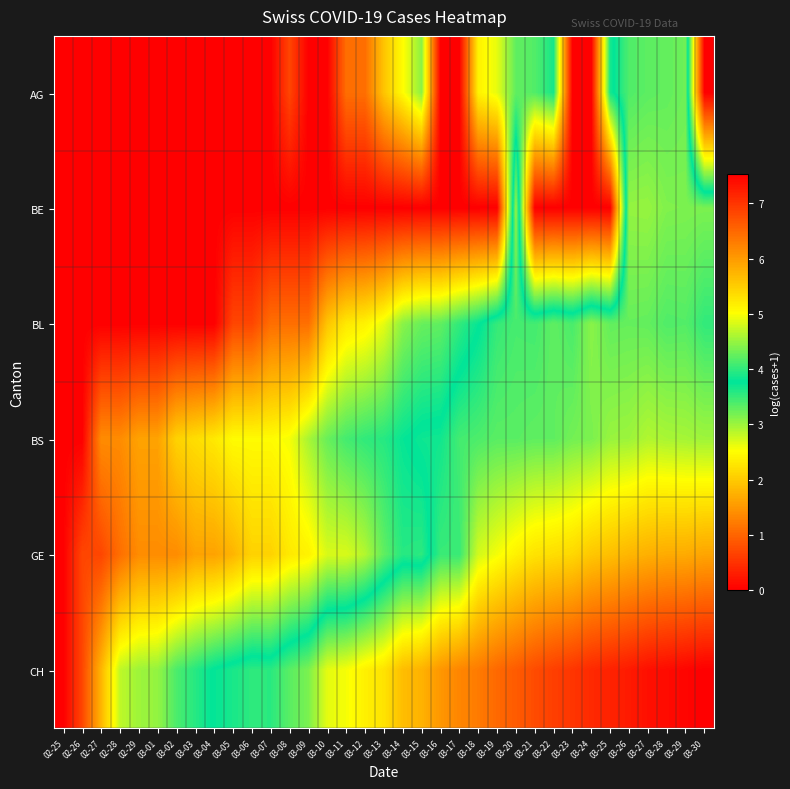

What is the difference between the highest and lowest values at 03-15?

5.8